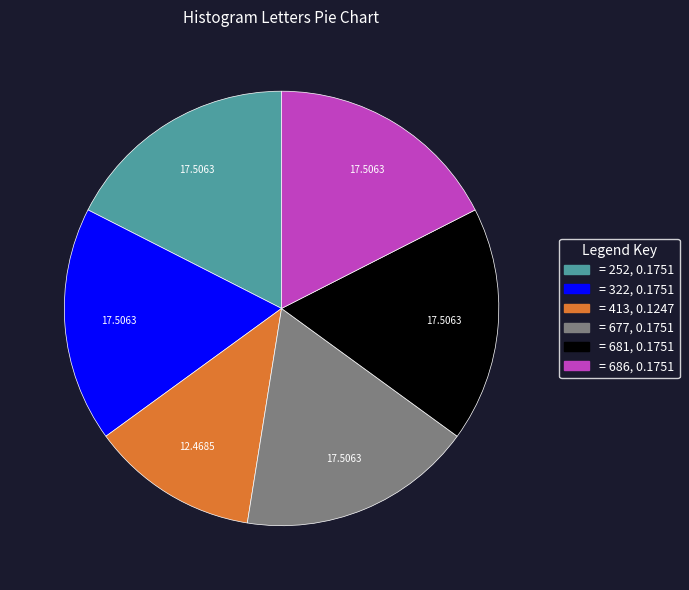

How many slices are in this pie chart?

6